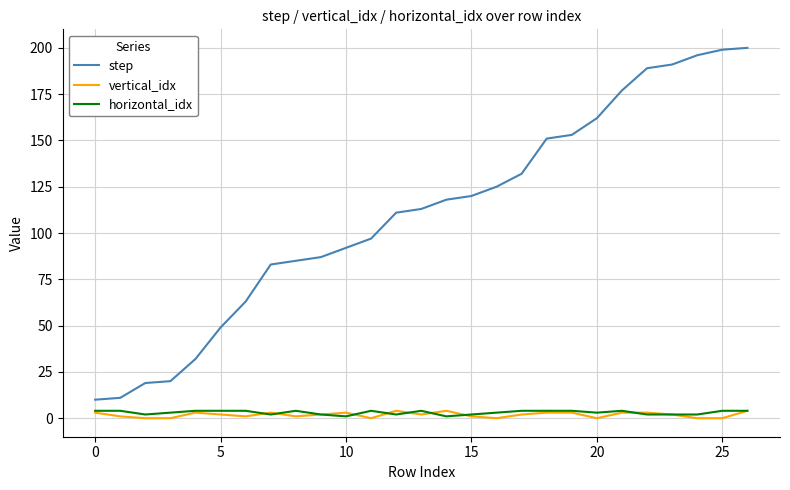

True or false: step and vertical_idx cross at least once.

False